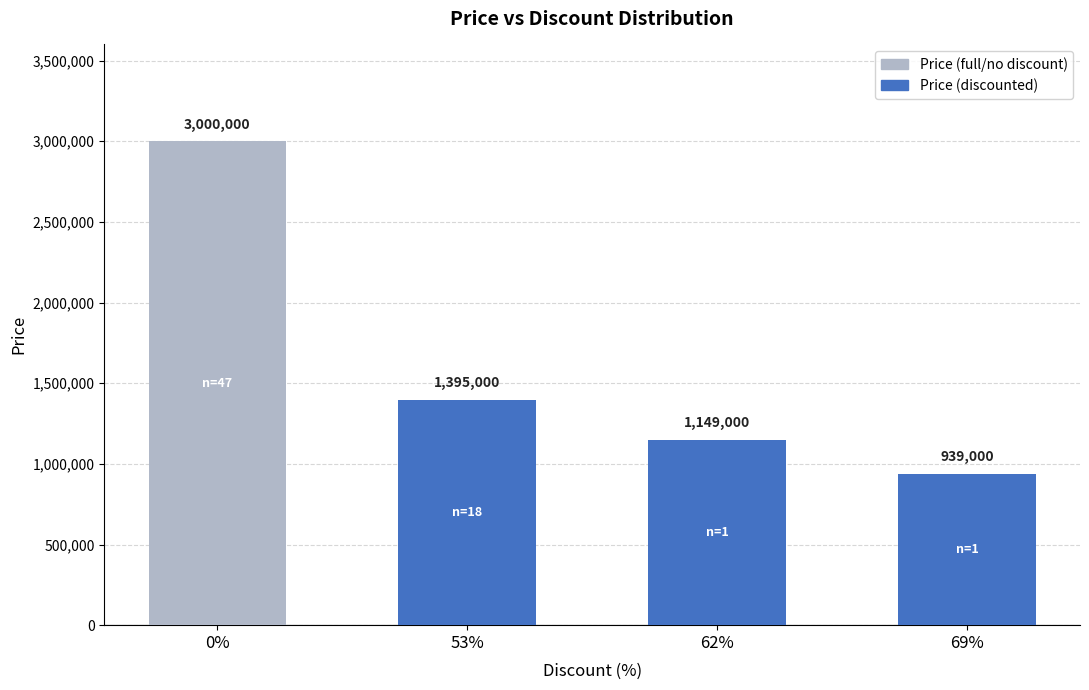

The chart shows a value of 1260609 at 0%. True or false?

False